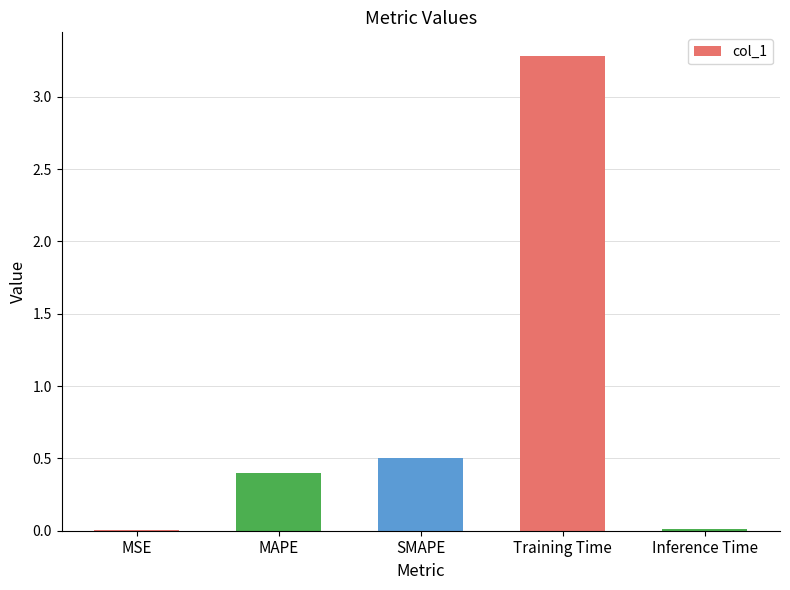

What is the change in value from MAPE to SMAPE?

+0.1